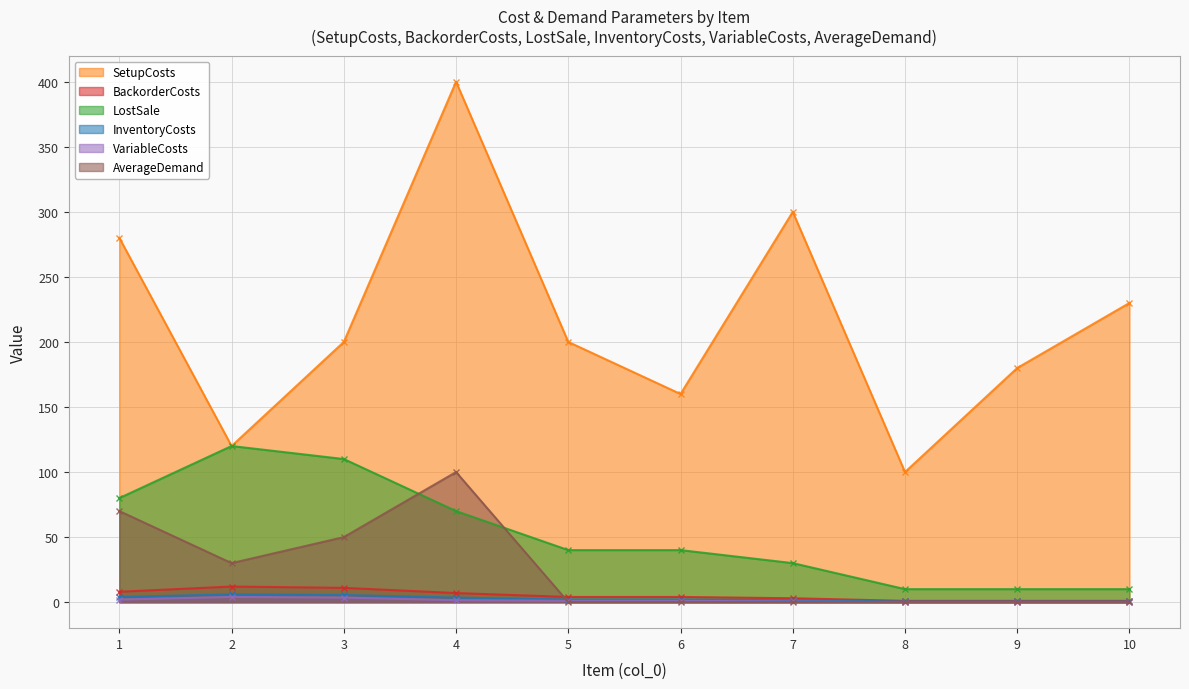

Which category has the highest value in the InventoryCosts series?

2